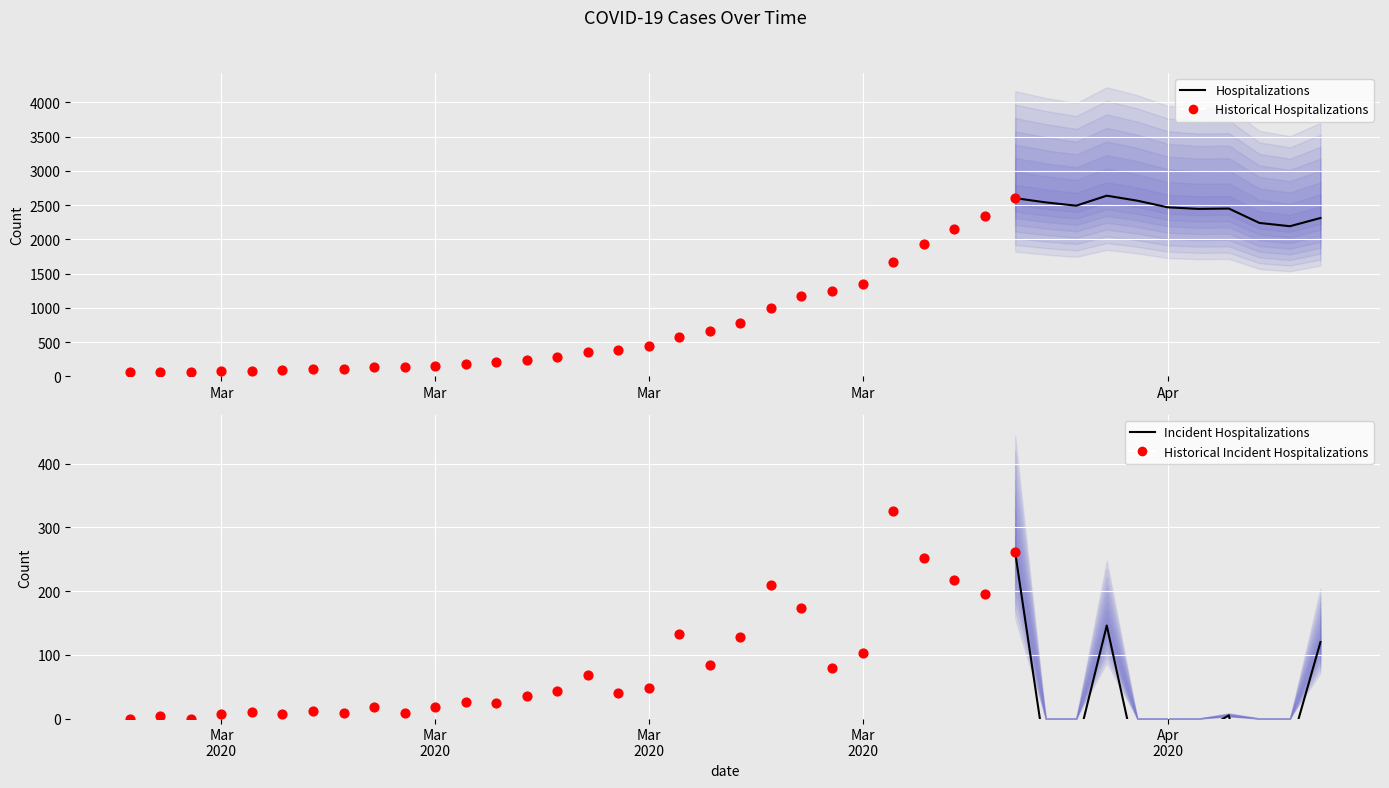

Between 2020-03-10 and 2020-03-19, which is larger?

2020-03-19